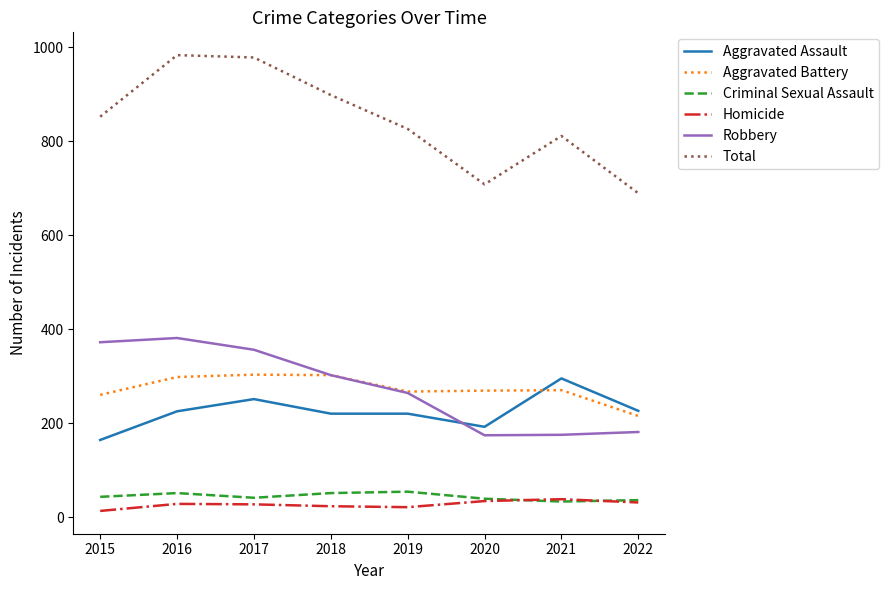

True or false: Robbery and Total intersect in this chart.

False